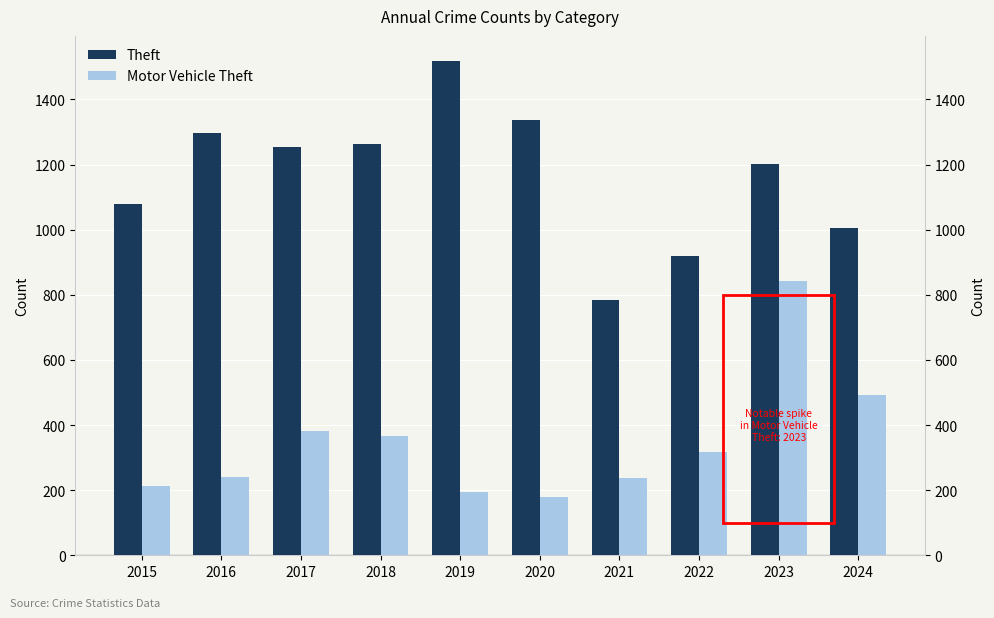

What are all the series names shown in the legend?

Theft, Motor Vehicle Theft